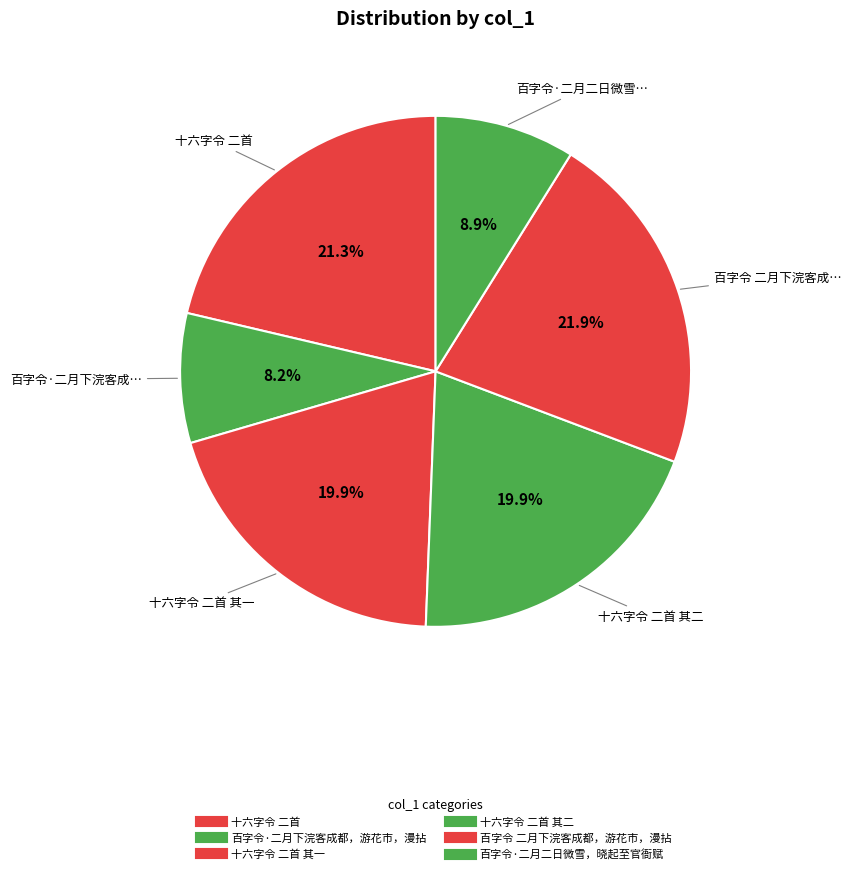

How many segments does this pie chart have?

6